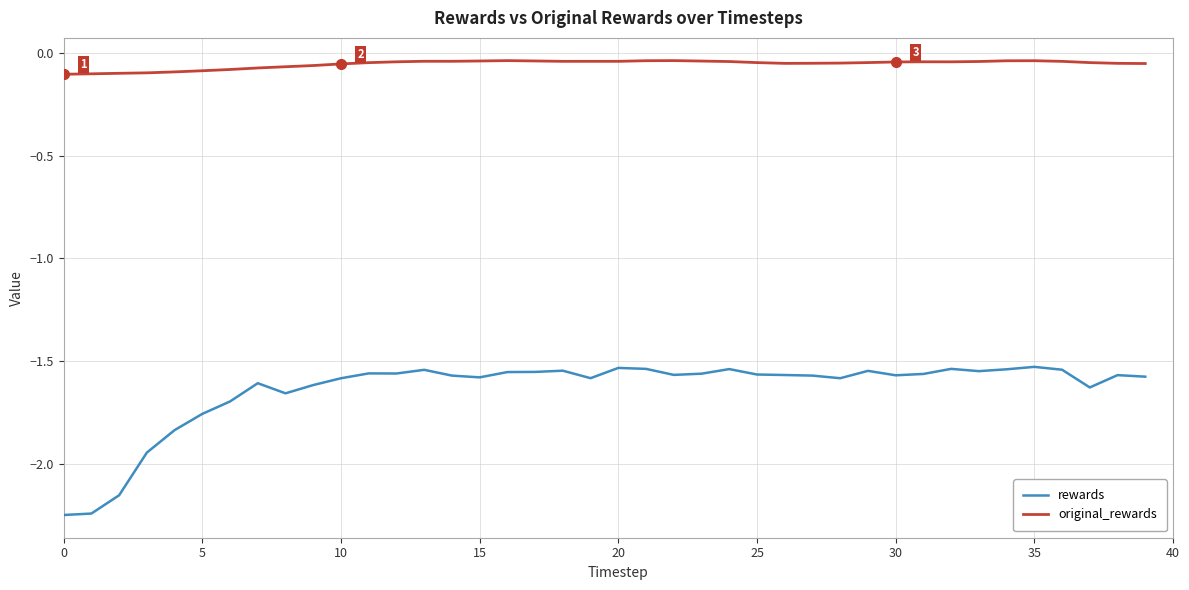

Which series has the largest range (max minus min)?

rewards